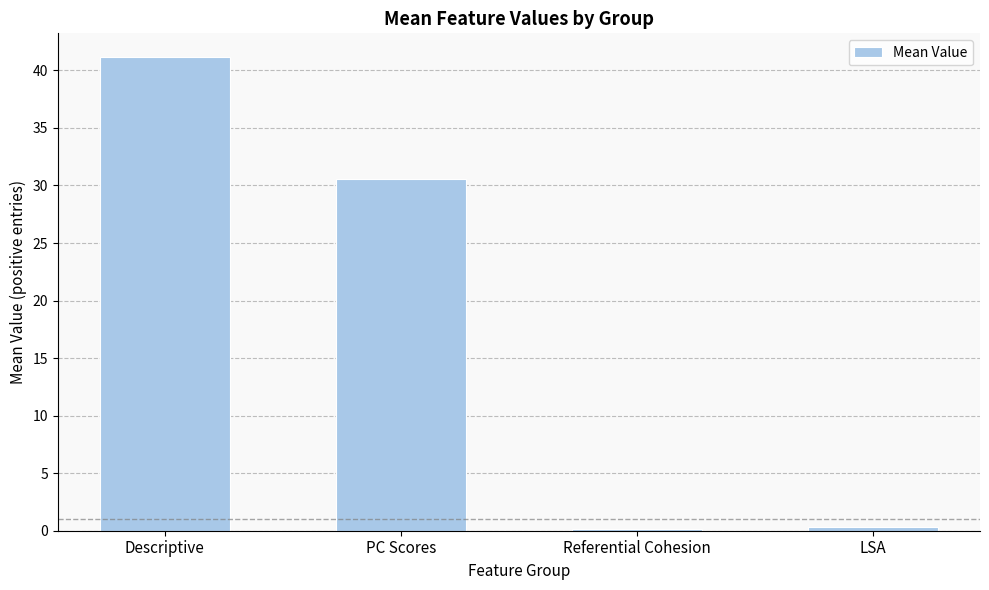

At which category does the chart reach its peak across all series?

Descriptive